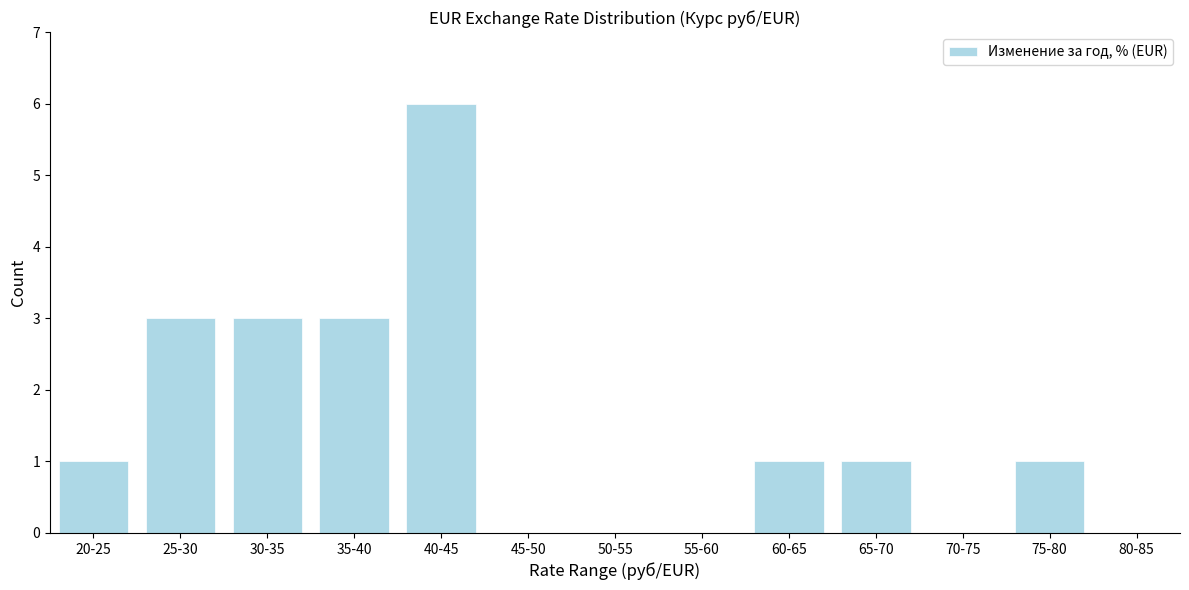

Reading left to right, list all the values displayed in this chart.

20-25=1	25-30=3	30-35=3	35-40=3	40-45=6	45-50=0	50-55=0	55-60=0	60-65=1	65-70=1	70-75=0	75-80=1	80-85=0